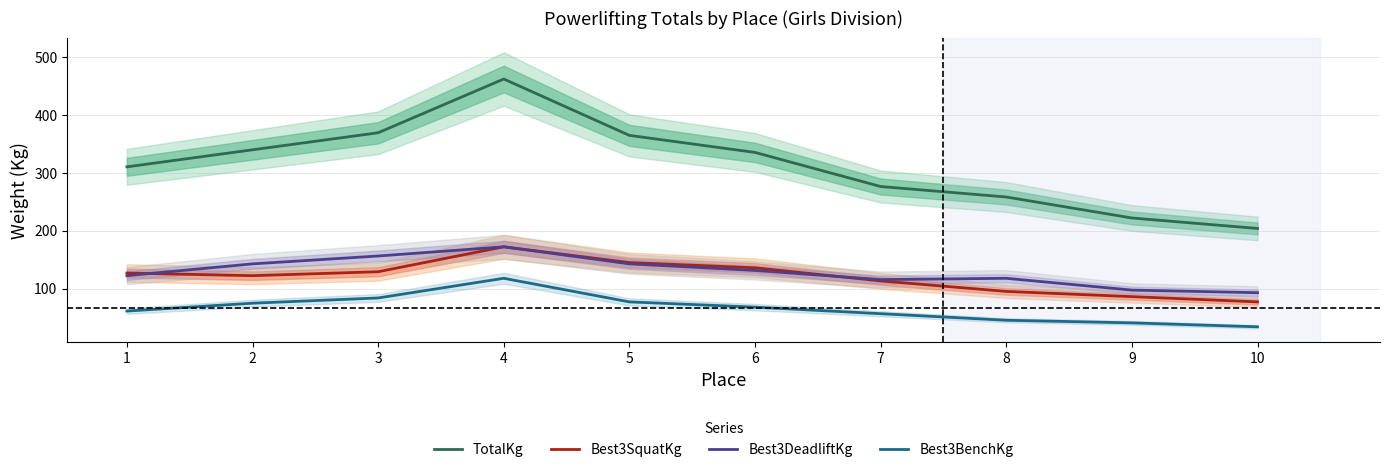

At which category does the chart reach its peak across all series?

4